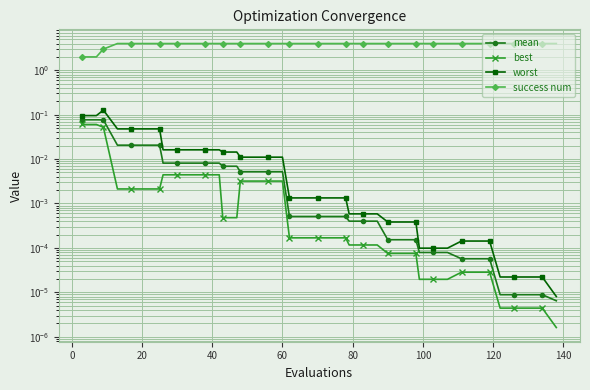

True or false: mean has a value of 0.0 at 20.

False